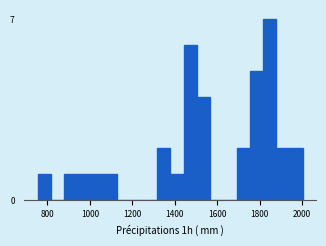

Around what value on the x-axis is the tallest bar? Give the approximate position of its centre, as read against the axis.

1840